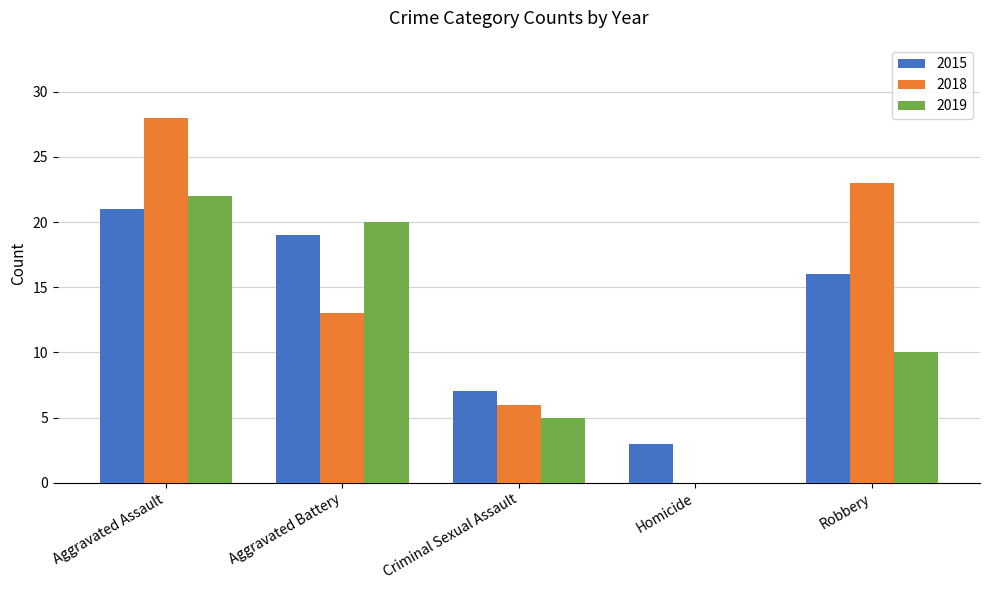

How many series are shown in this chart?

3